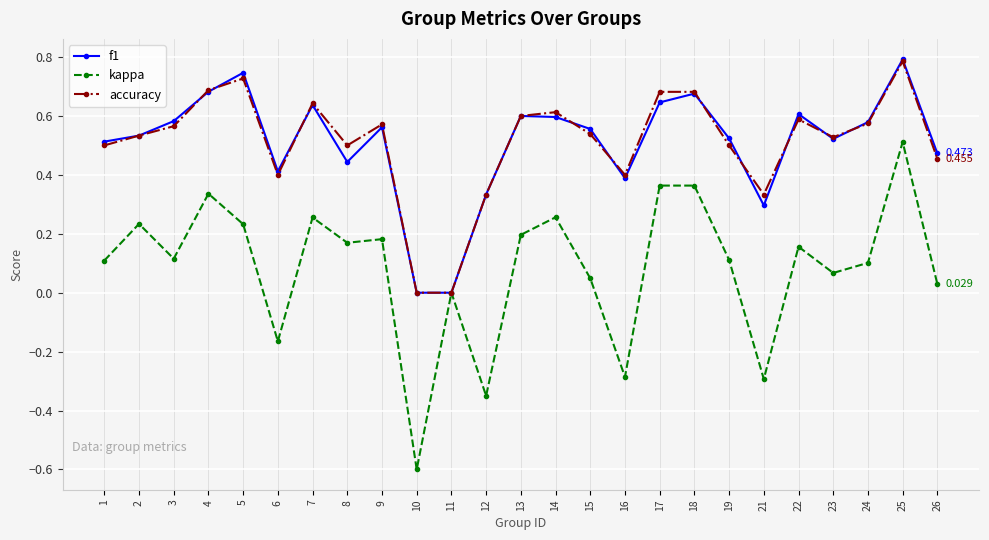

Count the number of data series in this chart.

3